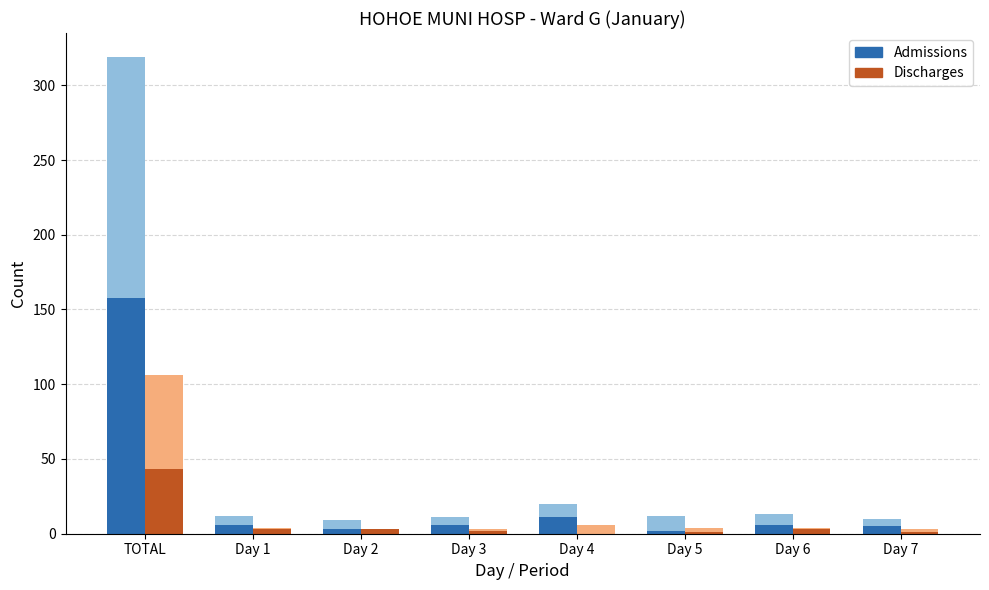

The Admissions series shows 1 at Day 5. True or false?

False